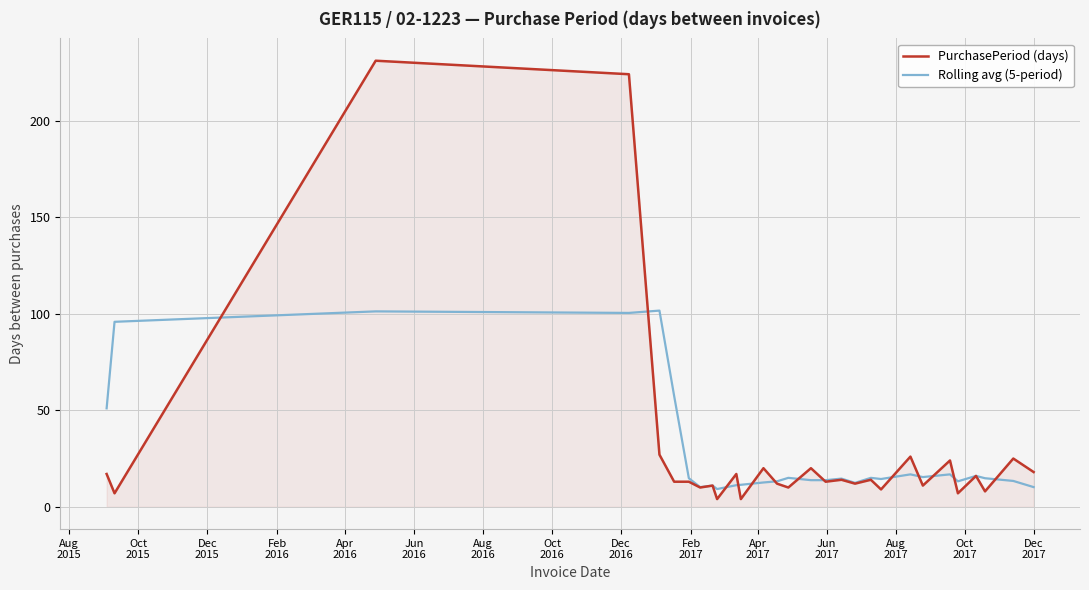

Rank the series by their maximum value, from lowest to highest.

Rolling avg (5-period), PurchasePeriod (days)